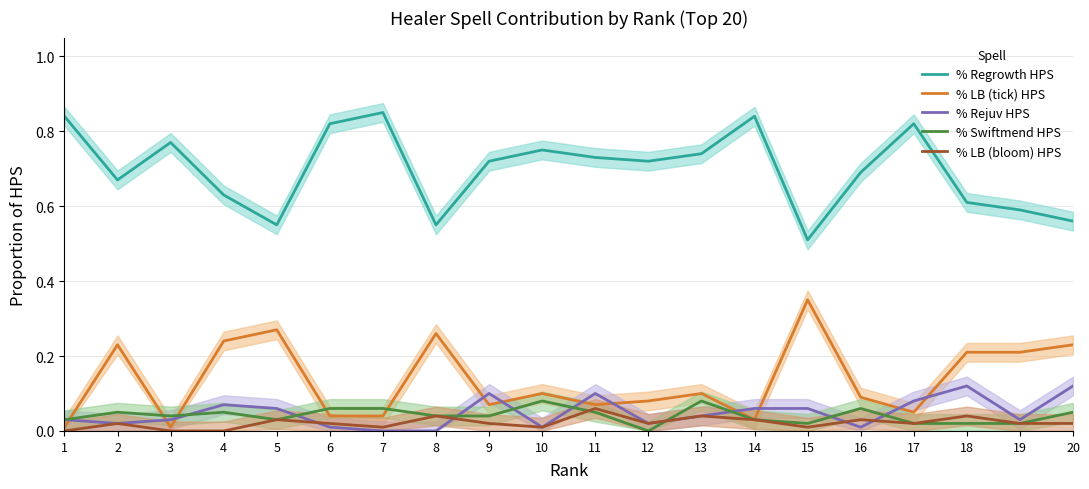

Reading right to left, what are all the values shown in this chart?

% Regrowth HPS: 20=0.6	19=0.6	18=0.6	17=0.8	16=0.7	15=0.5	14=0.8	13=0.7	12=0.7	11=0.7	10=0.8	9=0.7	8=0.6	7=0.8	6=0.8	5=0.6	4=0.6	3=0.8	2=0.7	1=0.8
% LB (tick) HPS: 20=0.2	19=0.2	18=0.2	17=0.1	16=0.1	15=0.3	14=0.0	13=0.1	12=0.1	11=0.1	10=0.1	9=0.1	8=0.3	7=0.0	6=0.0	5=0.3	4=0.2	3=0.0	2=0.2	1=0.0
% Rejuv HPS: 20=0.1	19=0.0	18=0.1	17=0.1	16=0.0	15=0.1	14=0.1	13=0.0	12=0.0	11=0.1	10=0.0	9=0.1	8=0.0	7=0.0	6=0.0	5=0.1	4=0.1	3=0.0	2=0.0	1=0.0
% Swiftmend HPS: 20=0.1	19=0.0	18=0.0	17=0.0	16=0.1	15=0.0	14=0.0	13=0.1	12=0.0	11=0.1	10=0.1	9=0.0	8=0.0	7=0.1	6=0.1	5=0.0	4=0.1	3=0.0	2=0.1	1=0.0
% LB (bloom) HPS: 20=0.0	19=0.0	18=0.0	17=0.0	16=0.0	15=0.0	14=0.0	13=0.0	12=0.0	11=0.1	10=0.0	9=0.0	8=0.0	7=0.0	6=0.0	5=0.0	4=0.0	3=0.0	2=0.0	1=0.0